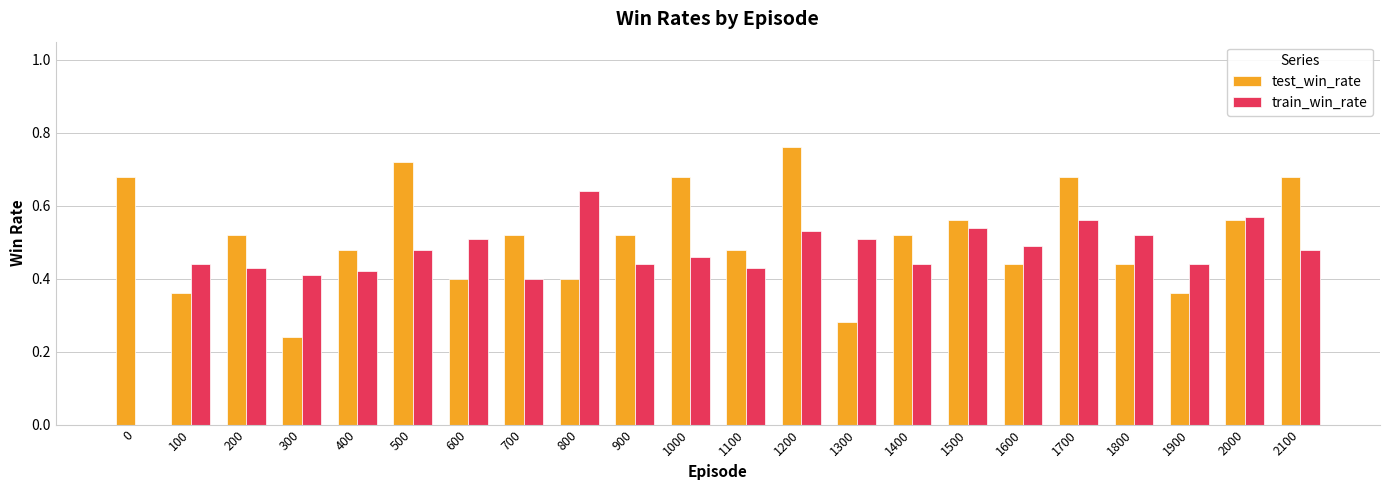

The train_win_rate series shows 0.4 at 400. True or false?

True